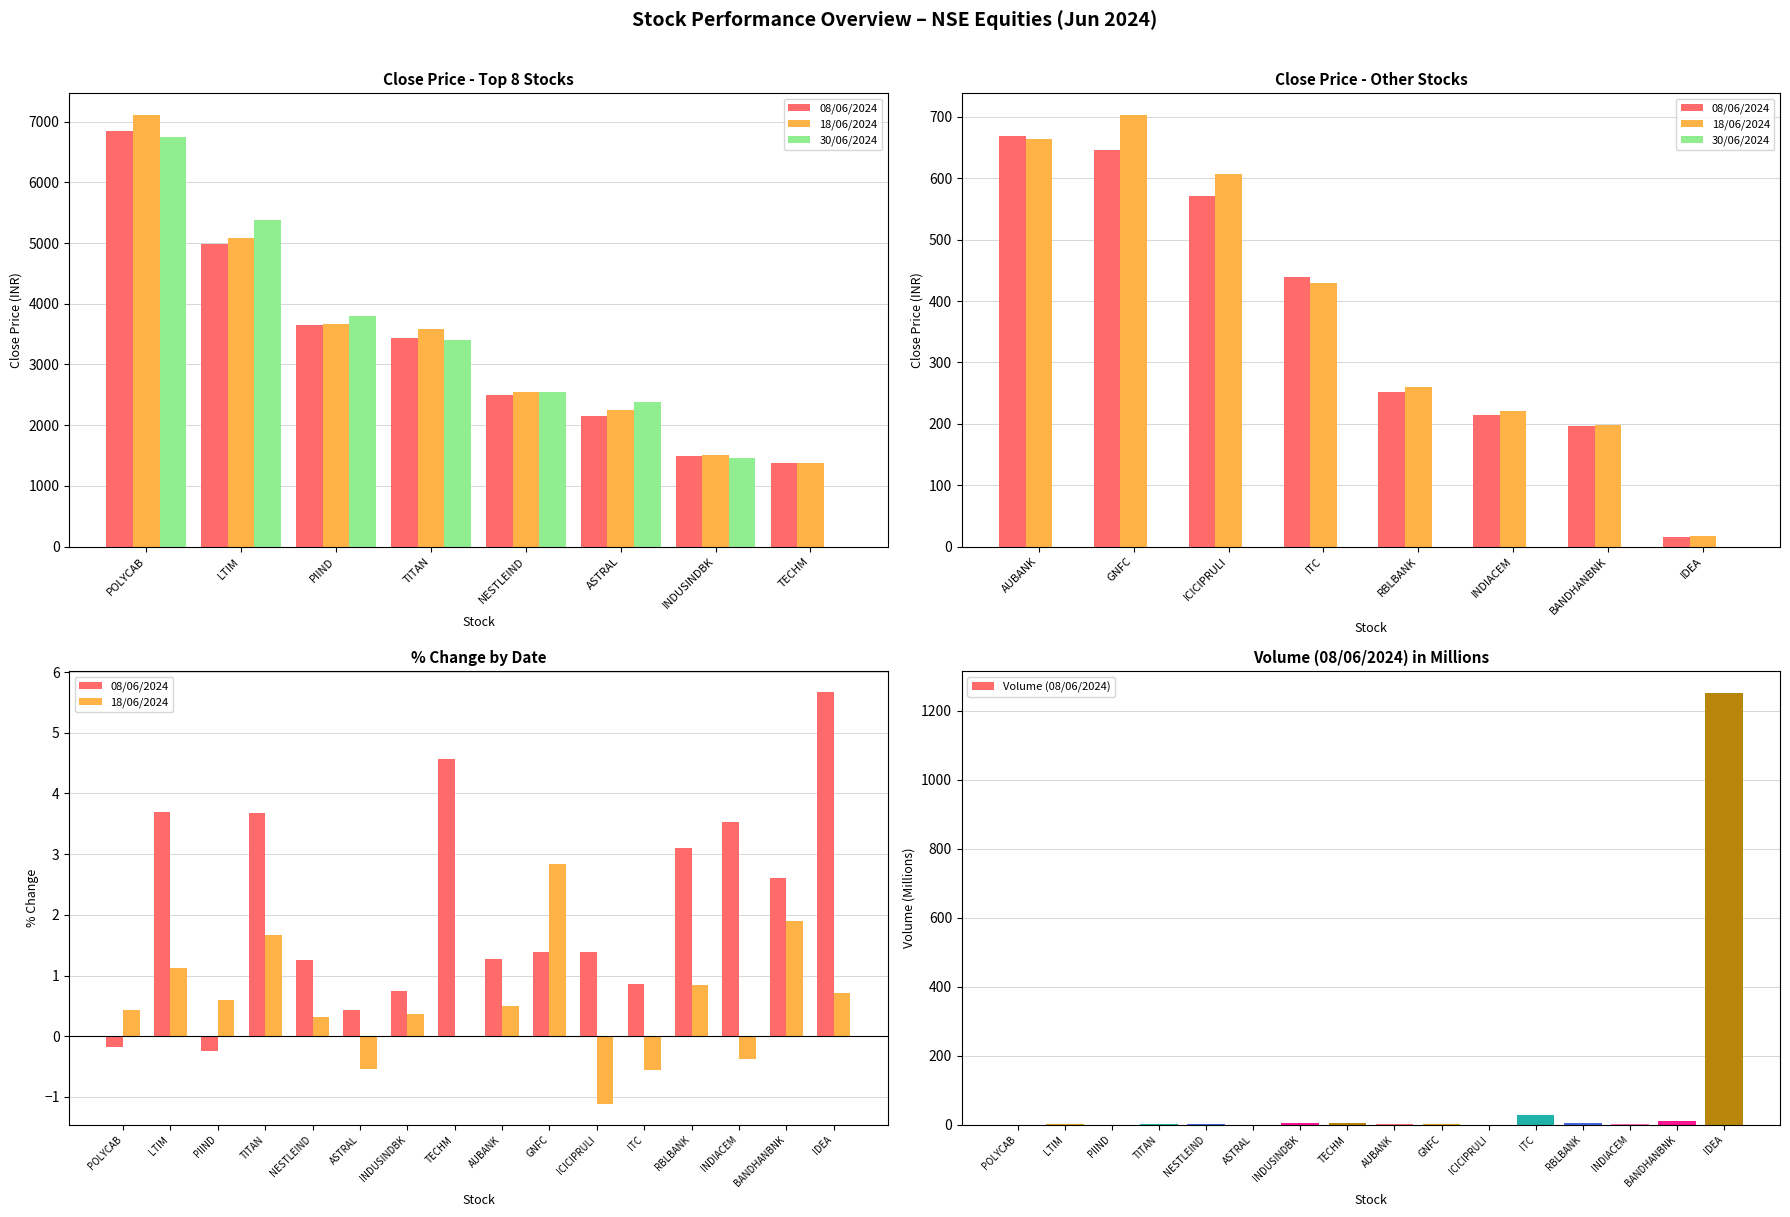

What is the greatest value displayed?

7110.2